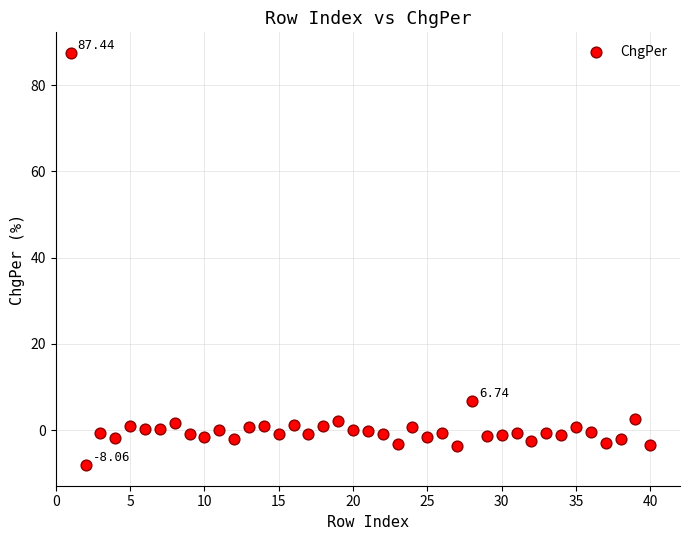

What is the range of X values (max minus min)?

39.0